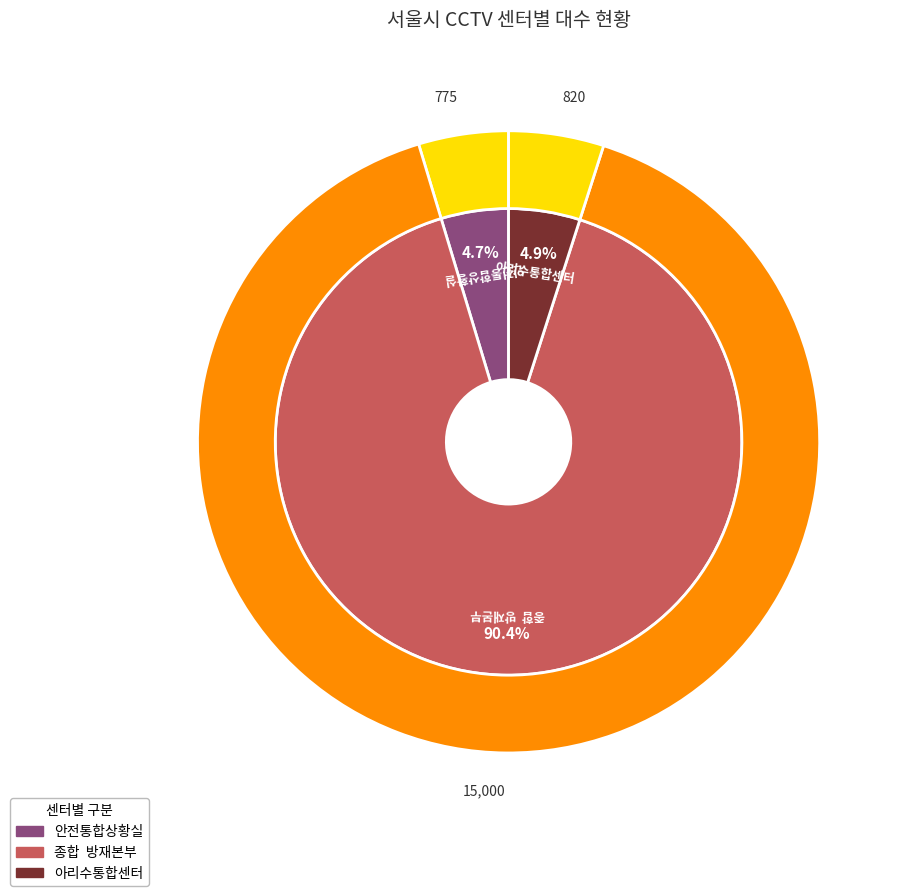

The 종합  방재본부 slice represents 90% of the pie. True or false?

True